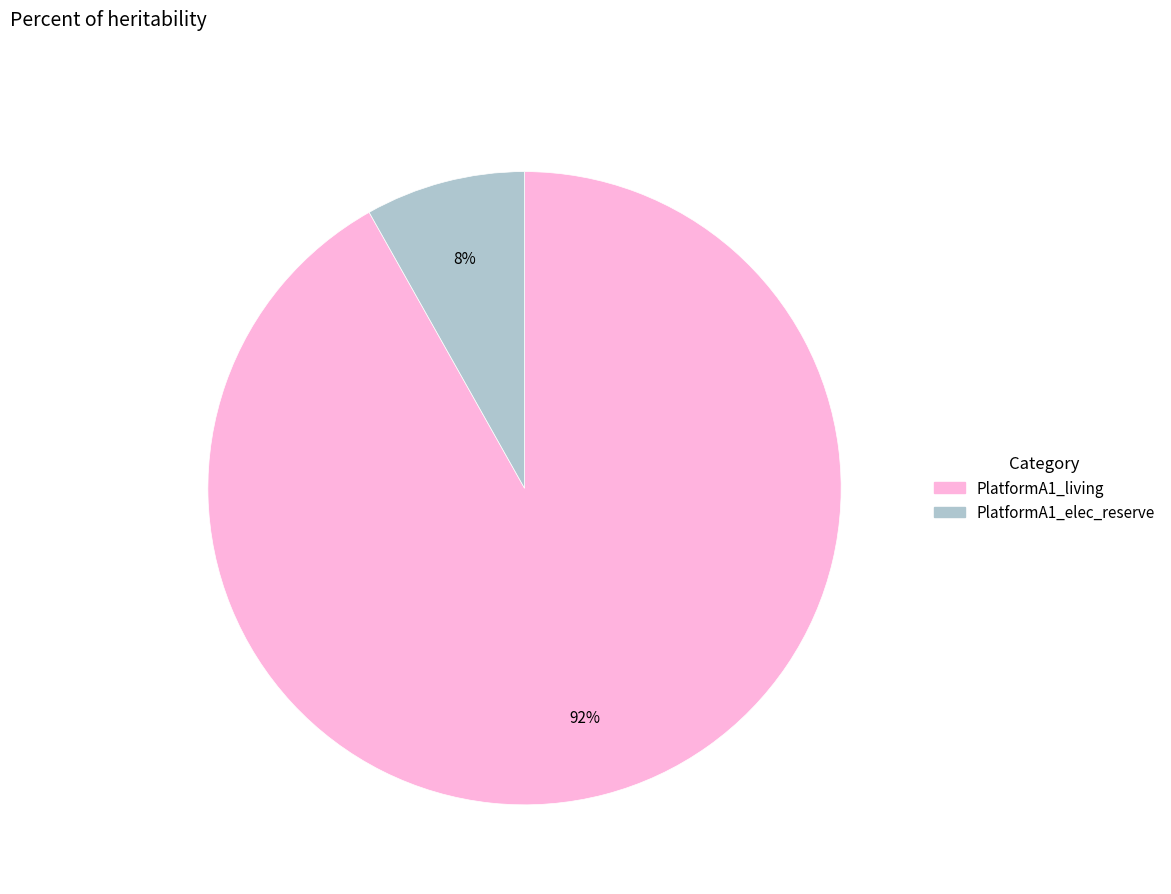

What percentage is the PlatformA1_living slice, to the nearest percent?

92%